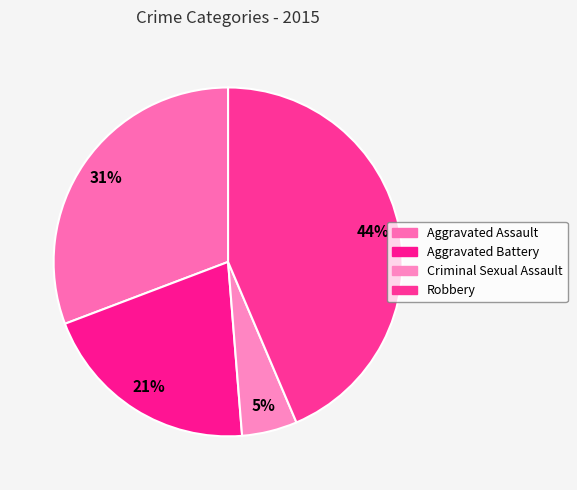

How many segments does this pie chart have?

4